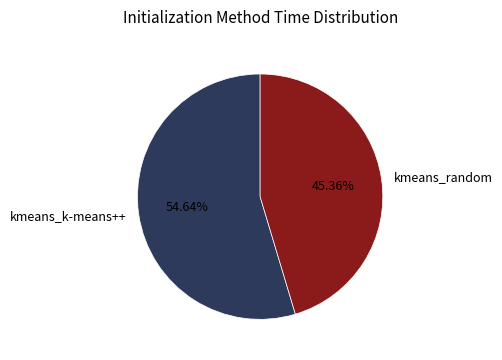

To the nearest percent, what portion does kmeans_random represent?

45%